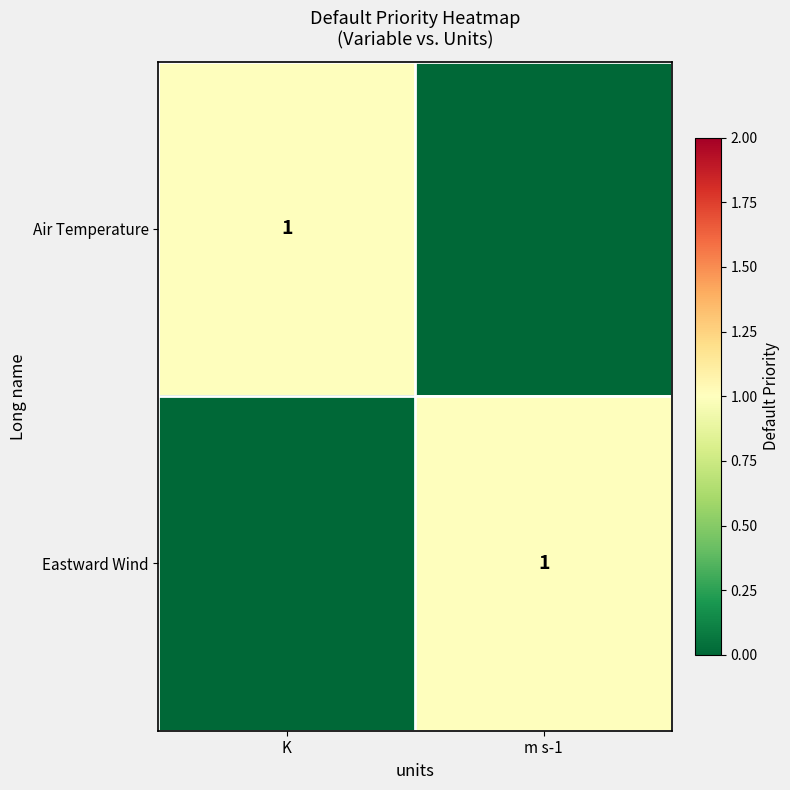

The Eastward Wind series shows 2 at m s-1. True or false?

False